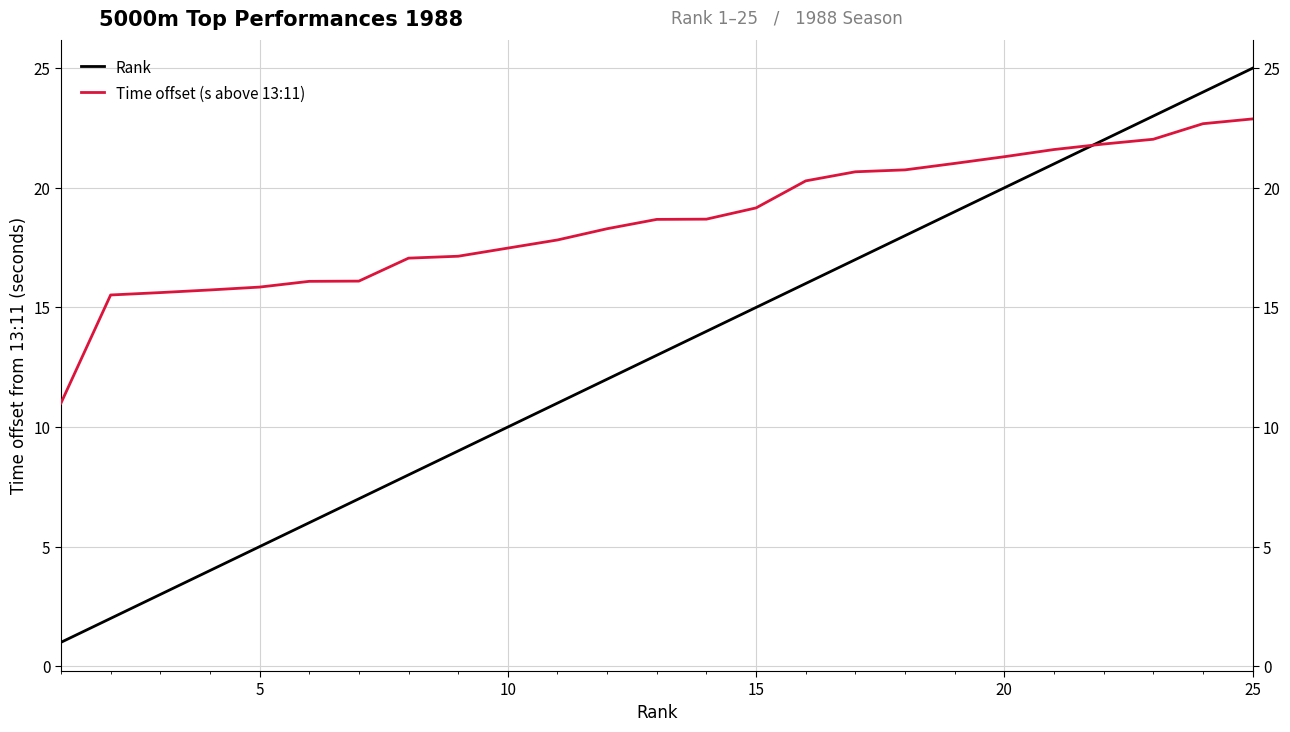

How many series are shown in this chart?

2